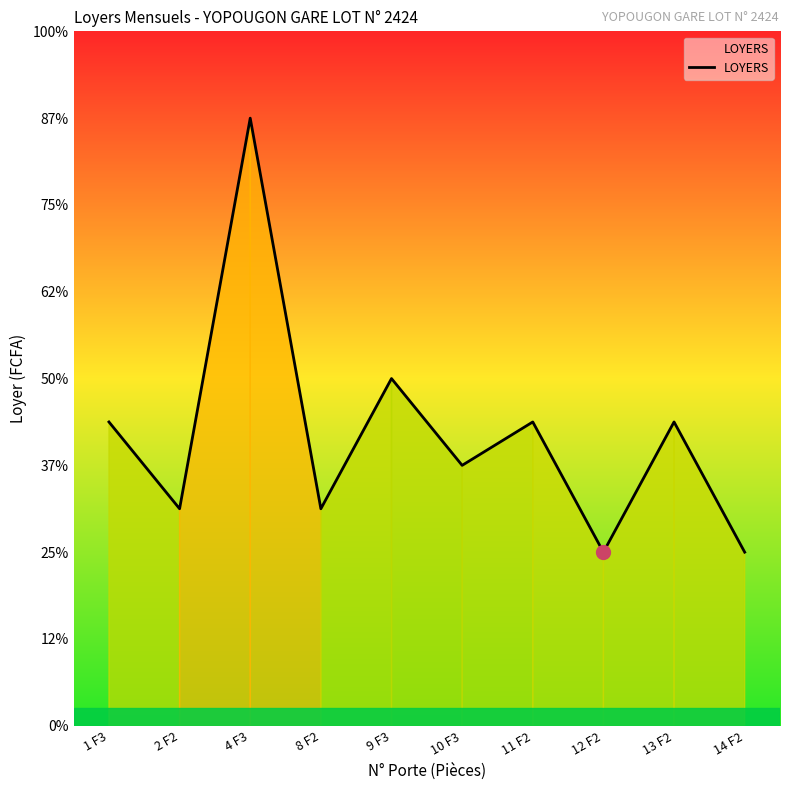

At which label is the value closest to 45000?

9 F3